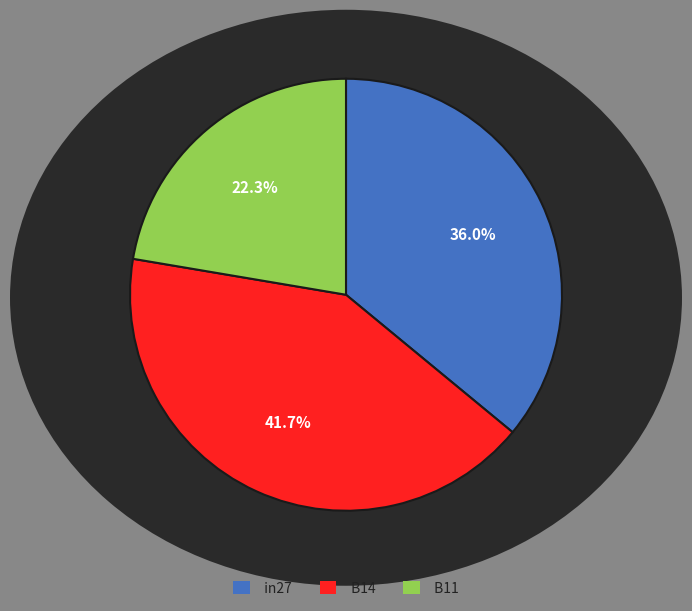

Rank the categories by value from highest to lowest.

B14, in27, B11